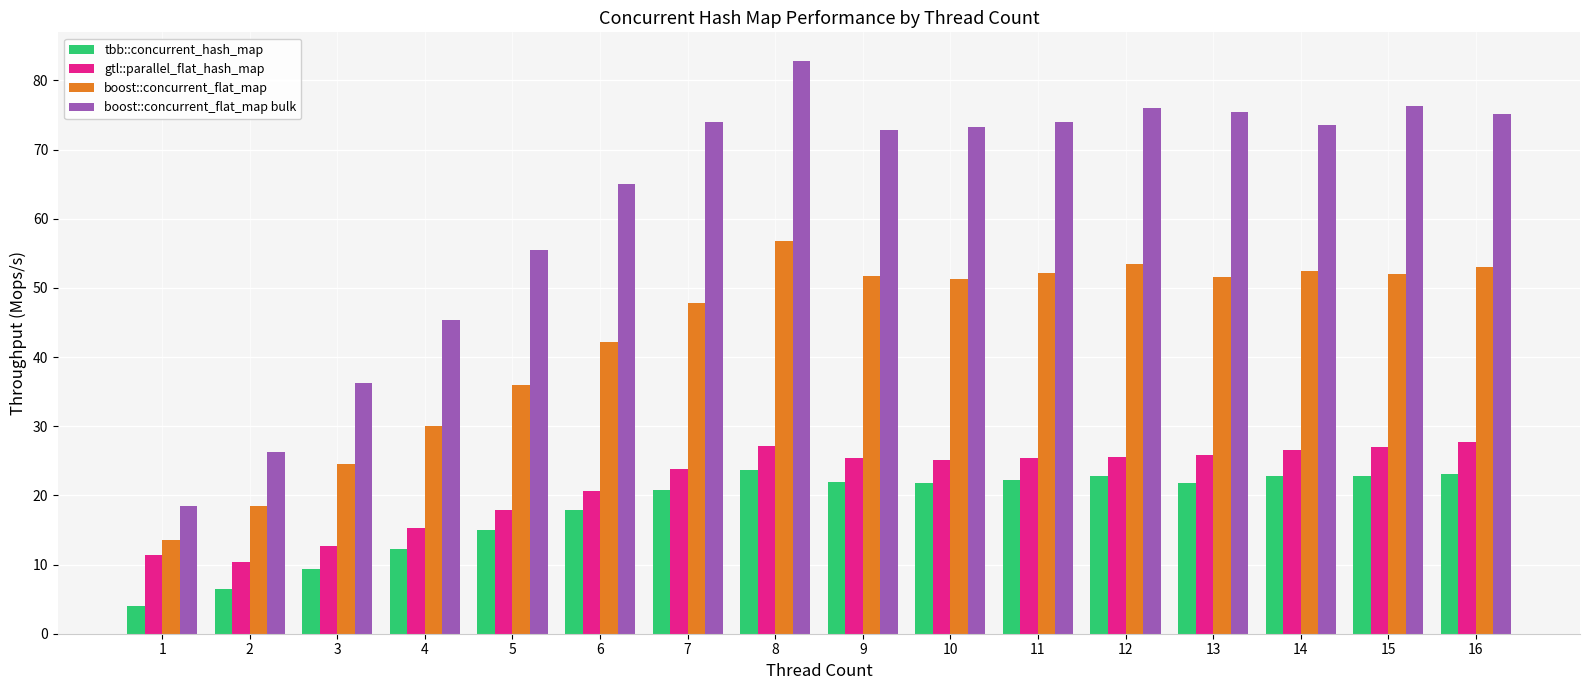

List the series in order of their peak value, lowest first.

tbb::concurrent_hash_map, gtl::parallel_flat_hash_map, boost::concurrent_flat_map, boost::concurrent_flat_map bulk